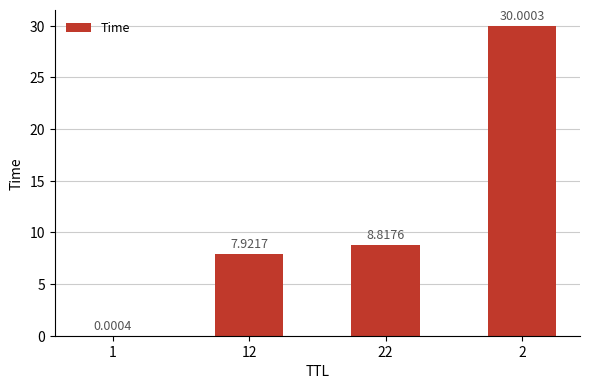

What is the sum of the values at 22 and 1?

8.8